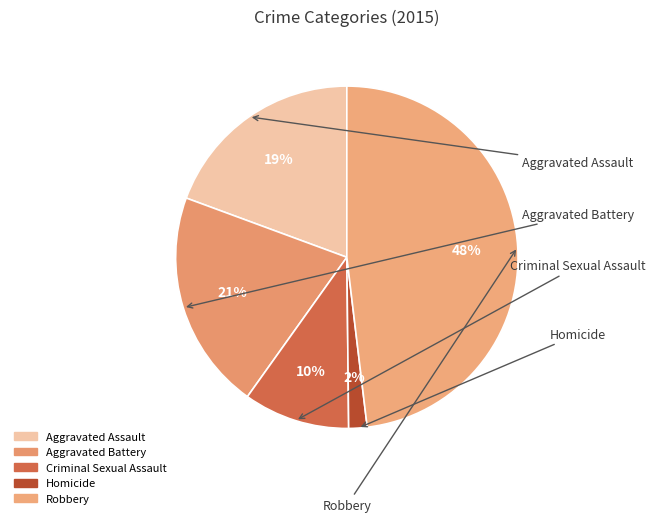

To the nearest percent, what is the difference between the largest and smallest slice percentages?

46%